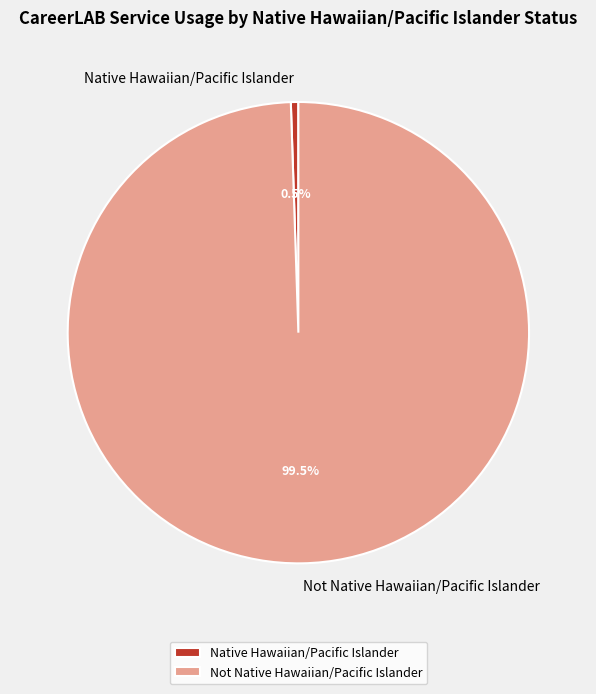

Is there a majority slice in this chart?

Yes